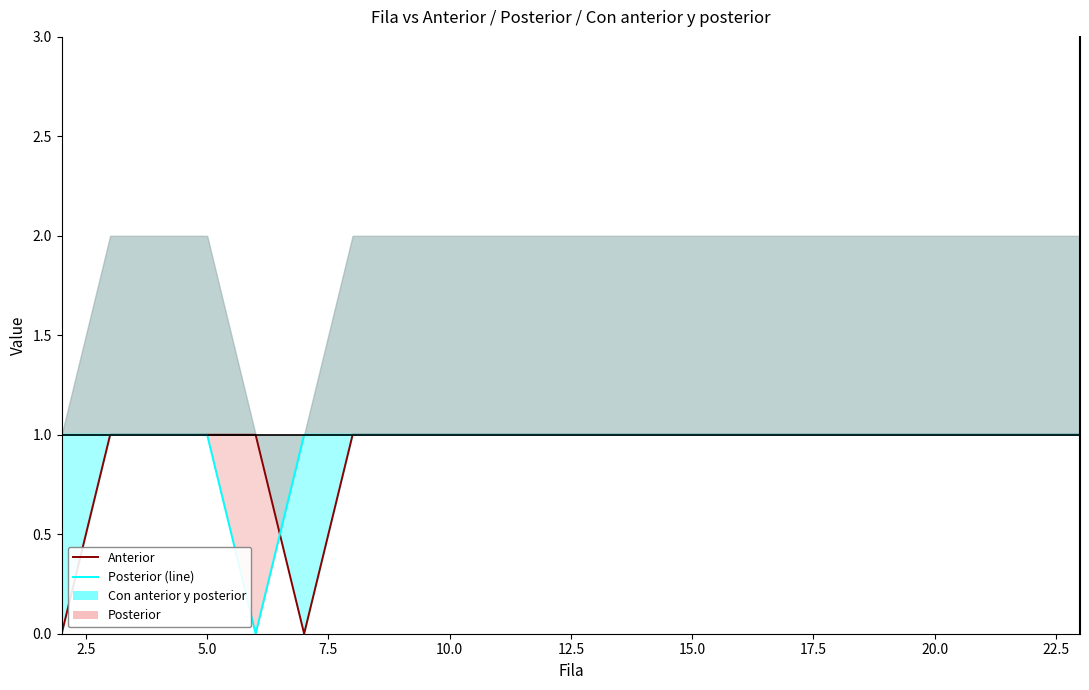

What is the sum of all Posterior (line) values?

21